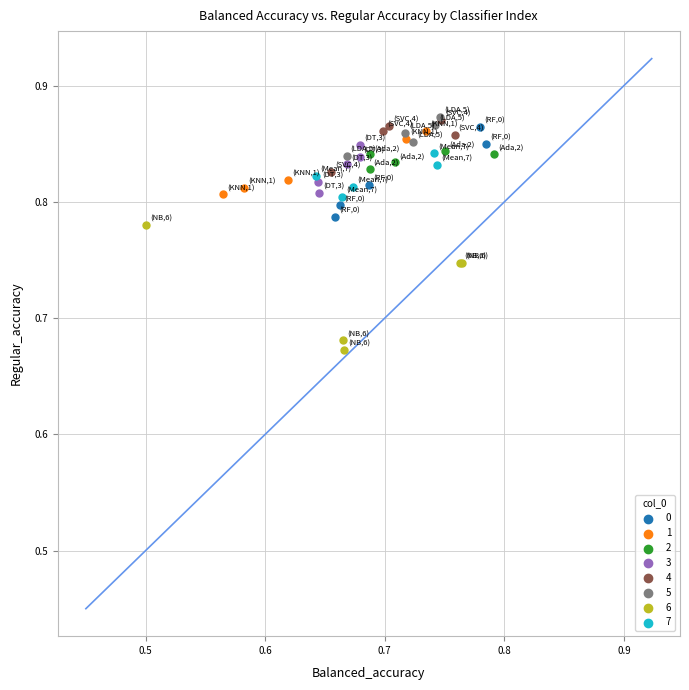

Which series has the widest spread of Y values?

6